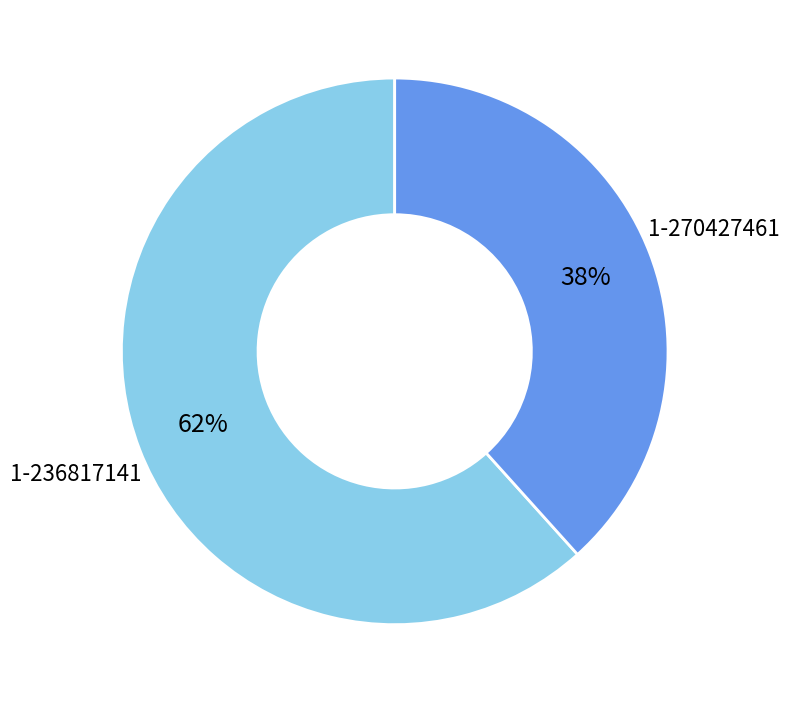

How many slices are in this pie chart?

2